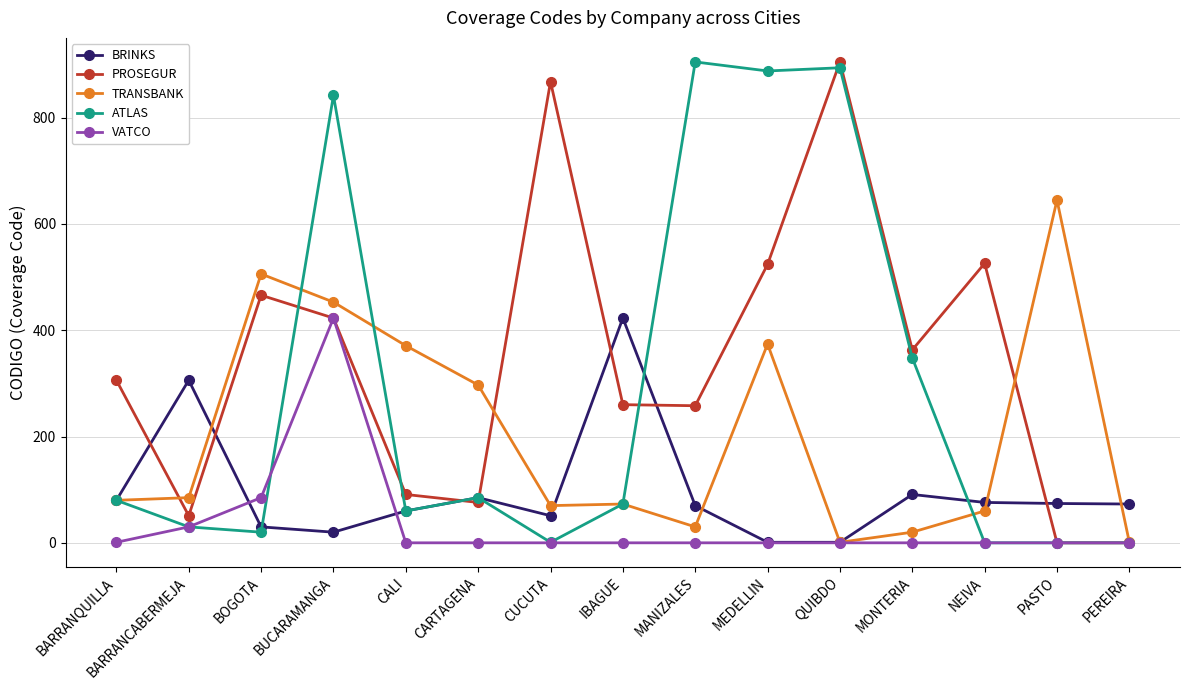

Between IBAGUE and QUIBDO, which series saw the biggest shift?

ATLAS